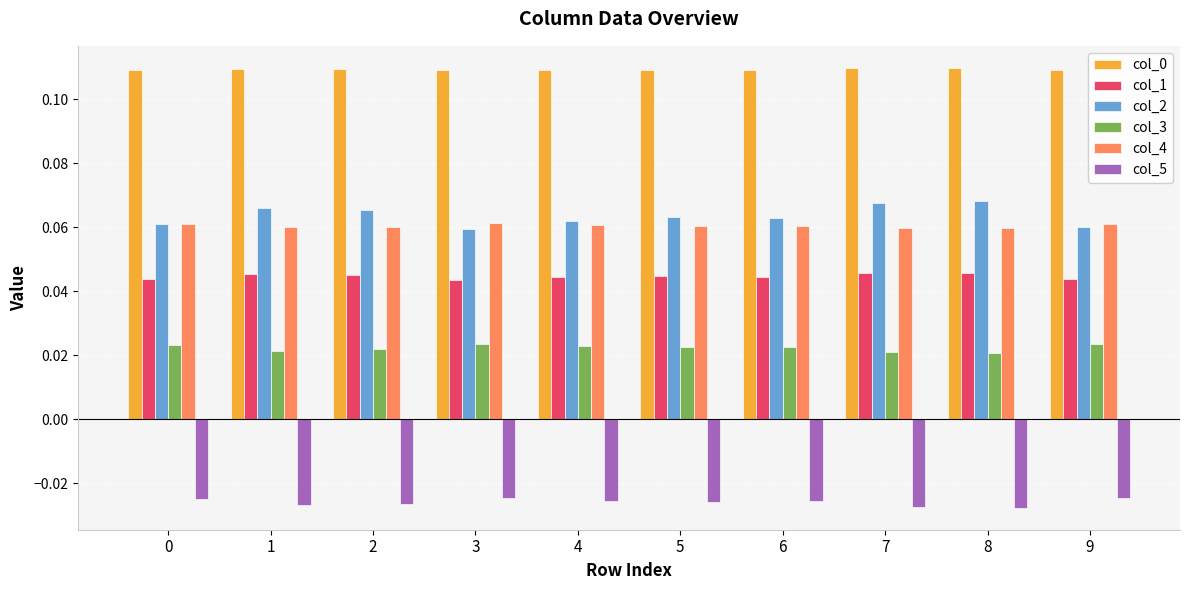

Which series has the widest spread of values?

col_2